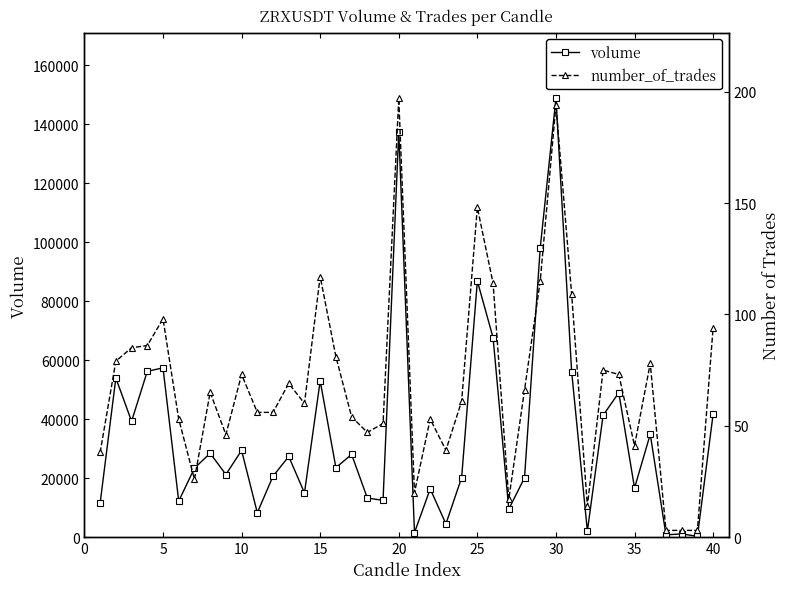

How many interior local peaks does the volume series have?

14